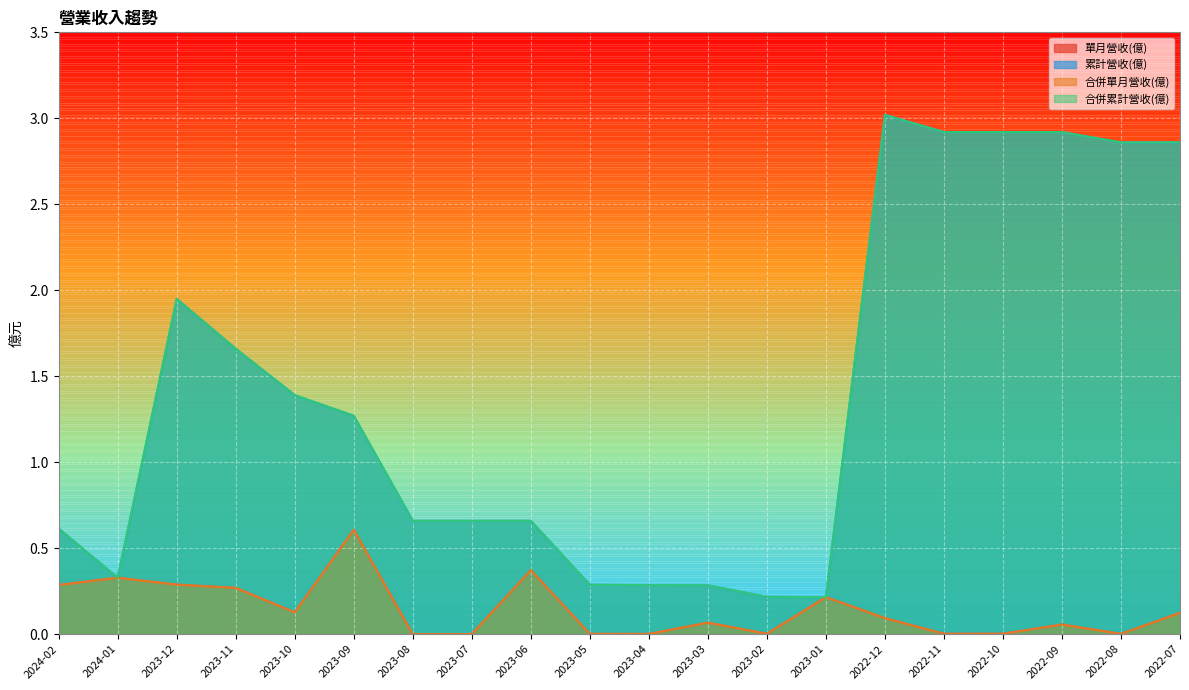

At which label does 合併累計營收(億) first exceed 1?

2023-12